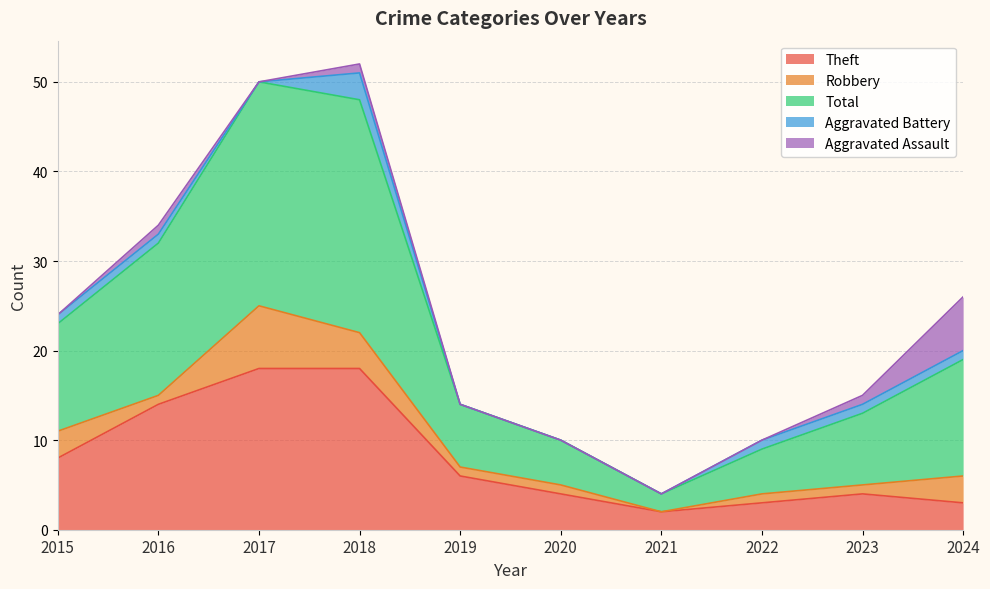

True or false: Robbery has more than 0 interior local peaks.

True